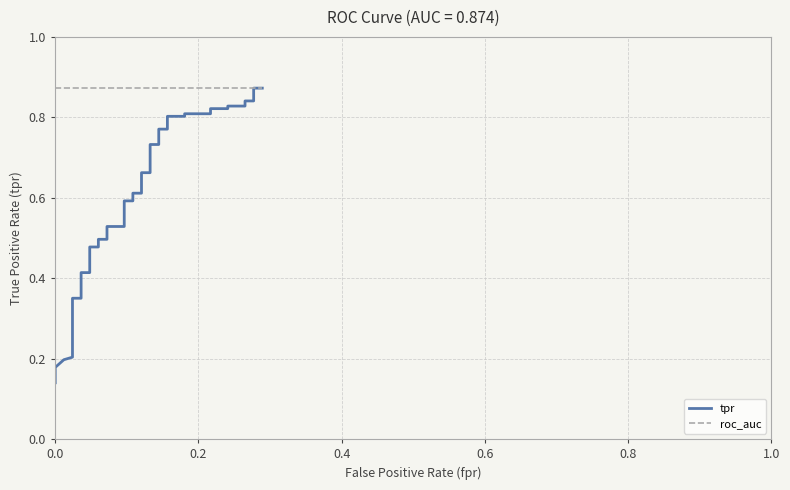

The roc_auc series shows 0.9 at 0.4. True or false?

True